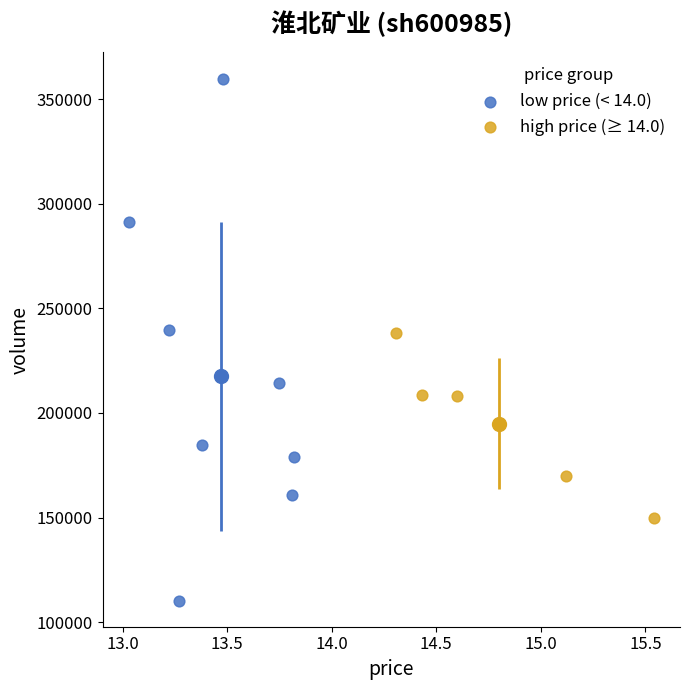

Which series contains the highest Y value?

low price (< 14.0)